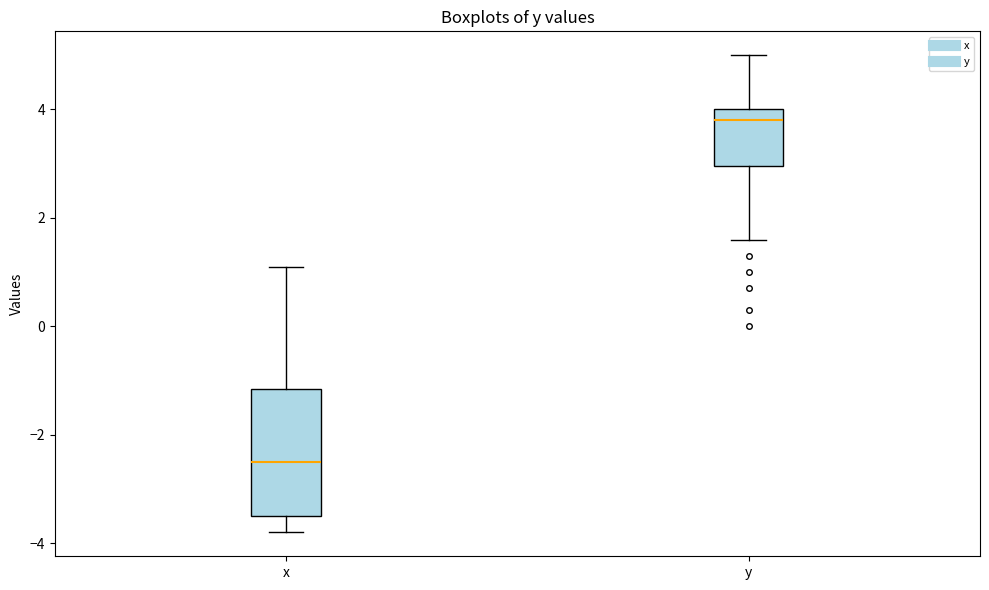

Where does the upper whisker of the box for x end on the y-axis? The values are not printed on the chart, so give them approximately, as read against the axis.

1.2